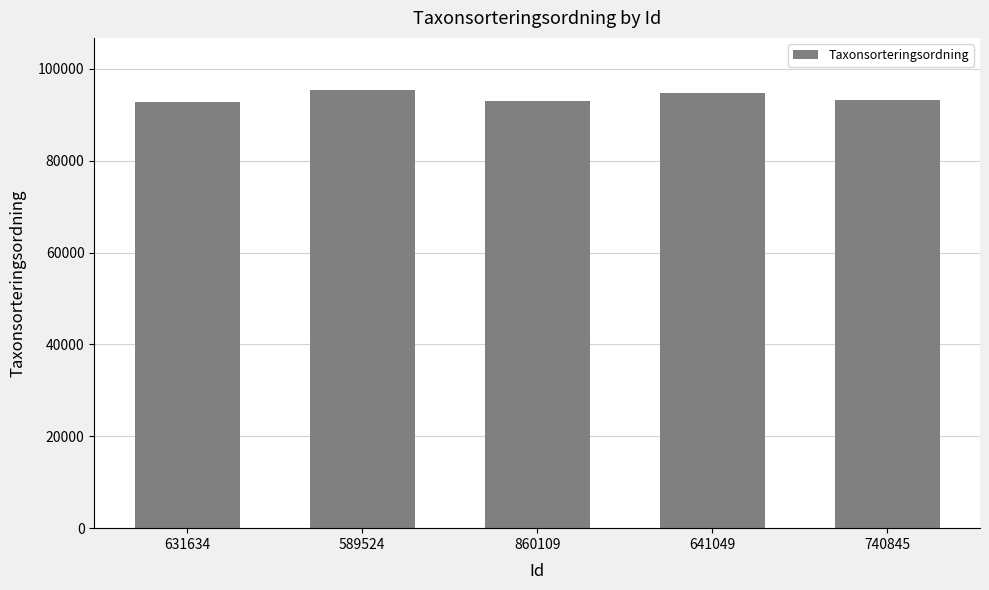

The chart shows a value of 93157 at 740845. True or false?

True